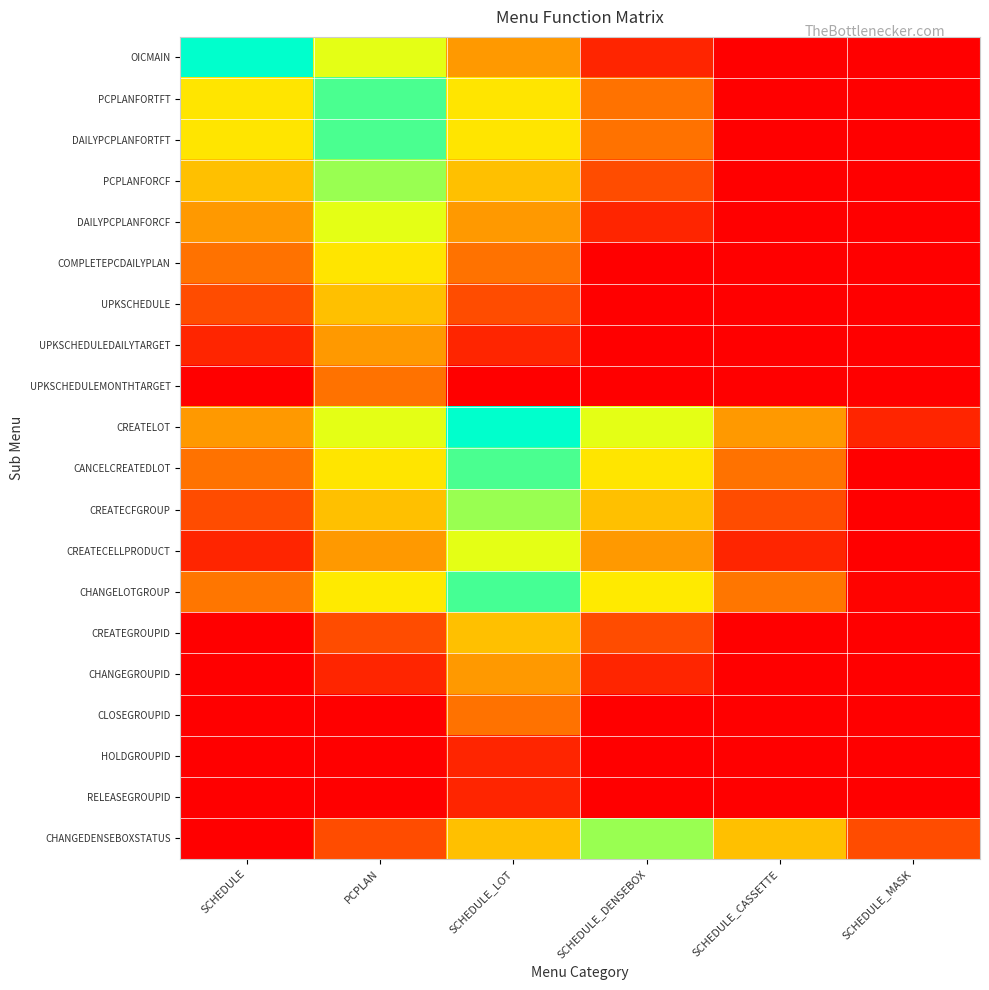

How many series are shown in this chart?

20